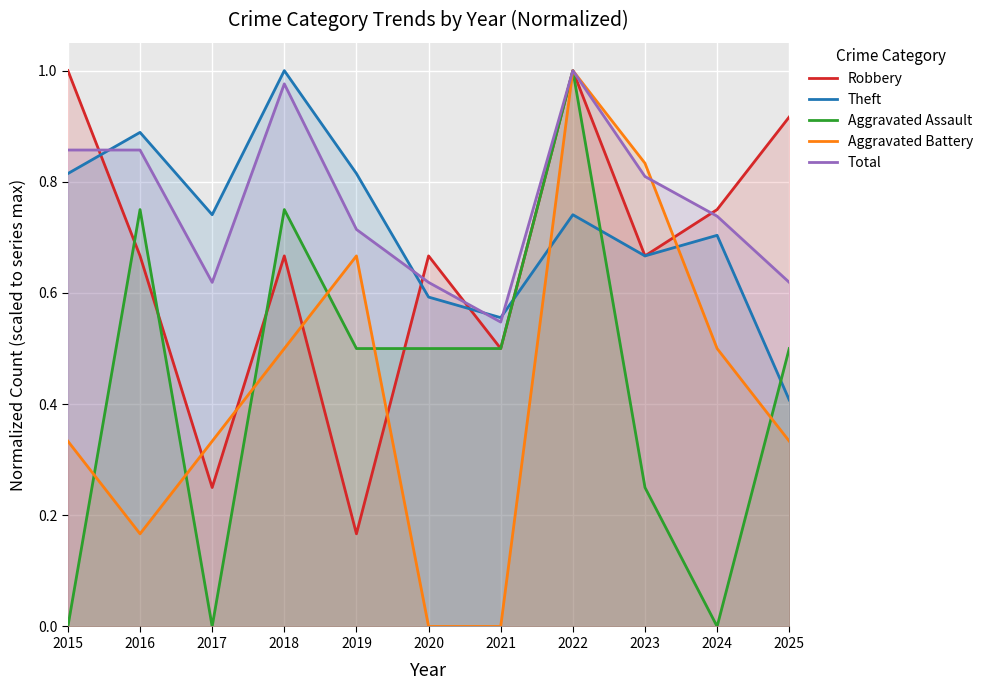

After their last crossing, which series has the higher values: Aggravated Battery or Robbery?

Robbery